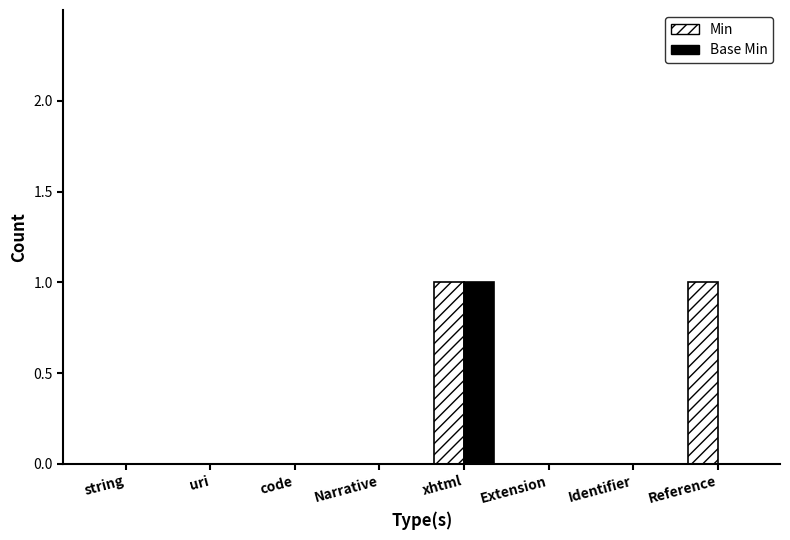

The value of Base Min at Extension is -1. True or false?

False